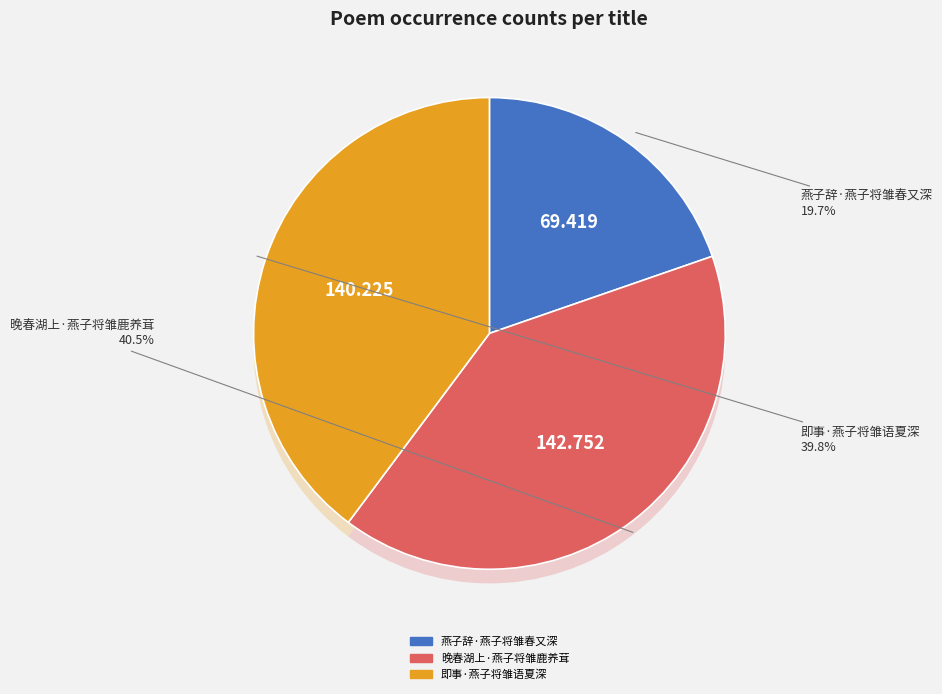

How many segments does this pie chart have?

3